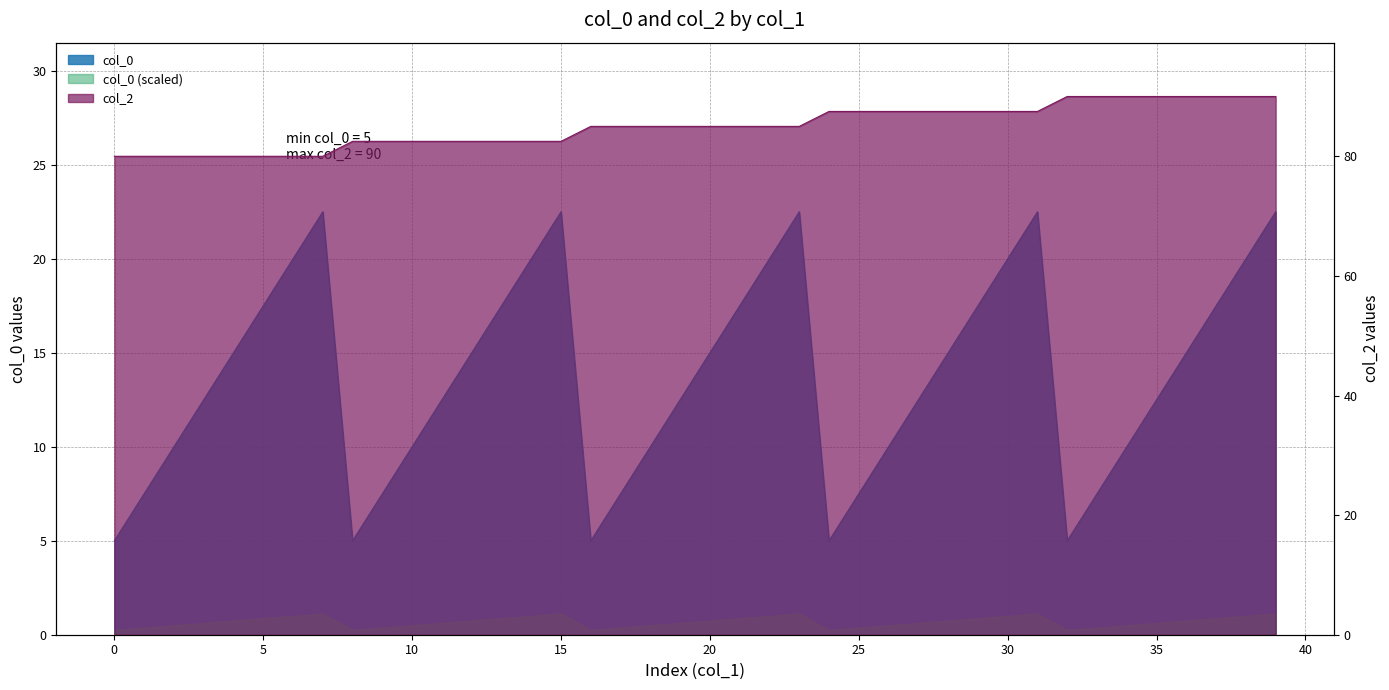

What is the label of the 8th point from the right?

32